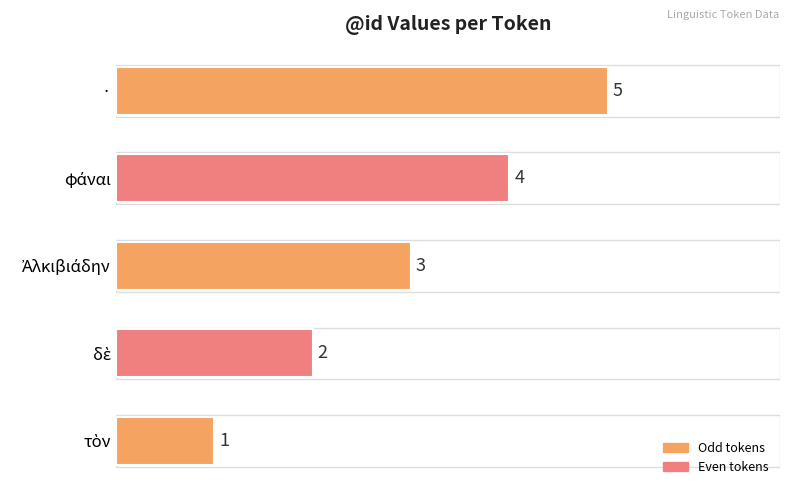

What is the difference between the maximum and second lowest values?

3